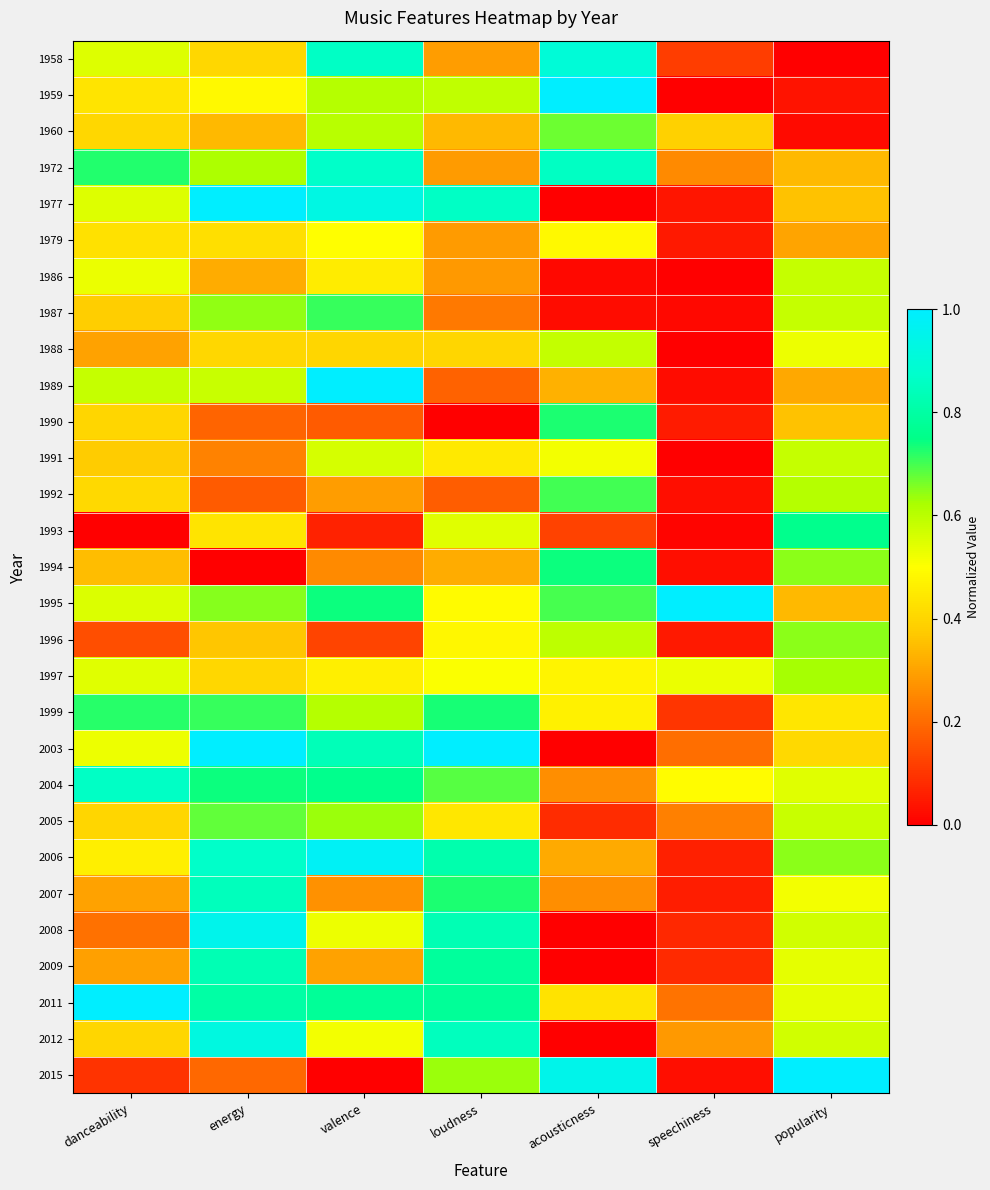

List the series in order of their peak value, lowest first.

1979, 1986, 1991, 1988, 1997, 1996, 1960, 2005, 1992, 1987, 1990, 1999, 1994, 1993, 2009, 2007, 2004, 1972, 1958, 2012, 2008, 2006, 1959, 1977, 1989, 1995, 2003, 2011, 2015